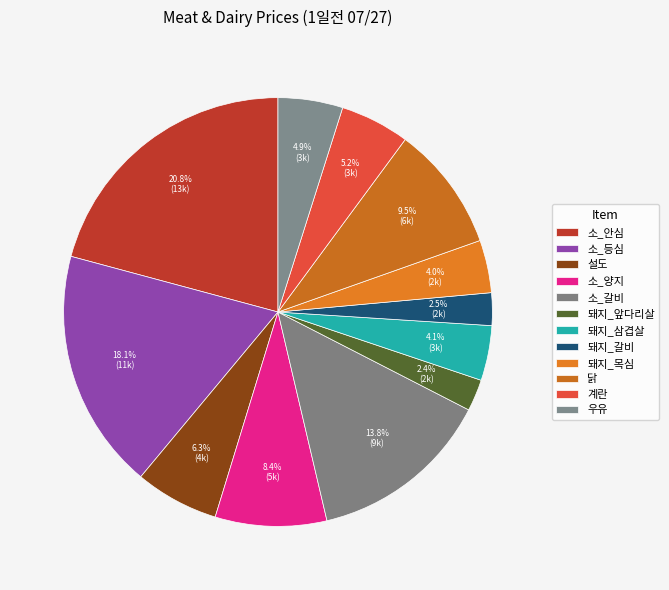

What is the change in value from 소_안심 to 우유?

-10014